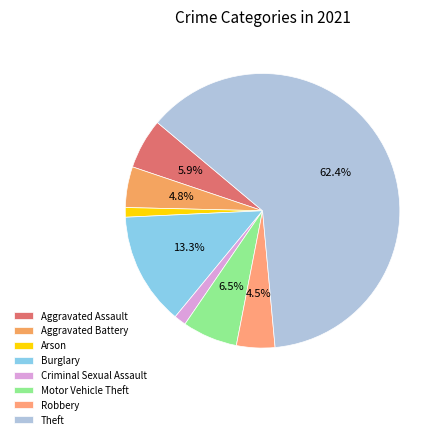

Approximately how many times larger is the value at Theft compared to Aggravated Battery?

13.0